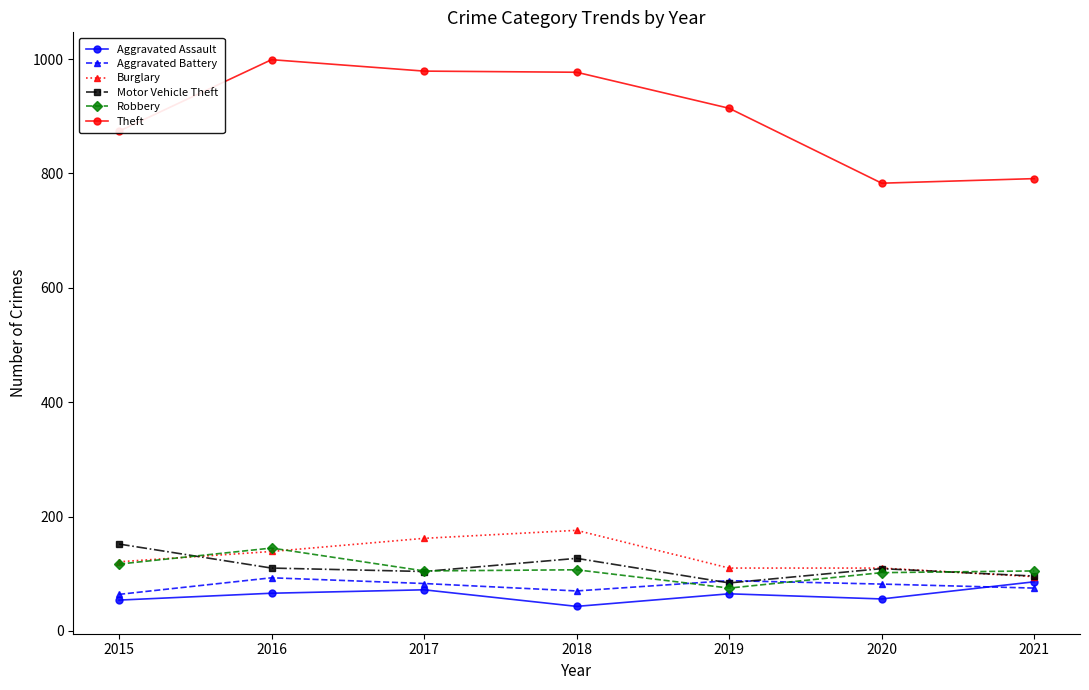

What is the value of the Burglary point at the 4th from the left?

176